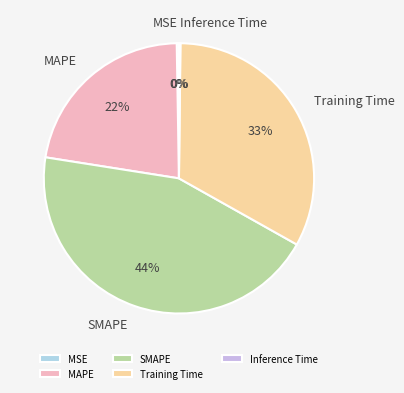

True or false: Training Time accounts for 40% of the total.

False